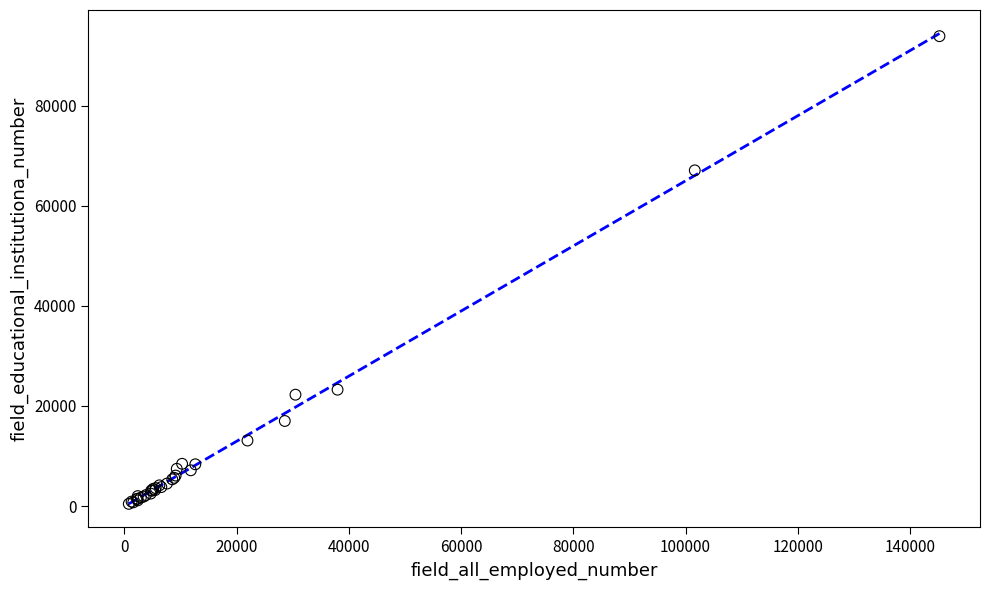

What Y value in the scatter plot is closest to 47150?

67050